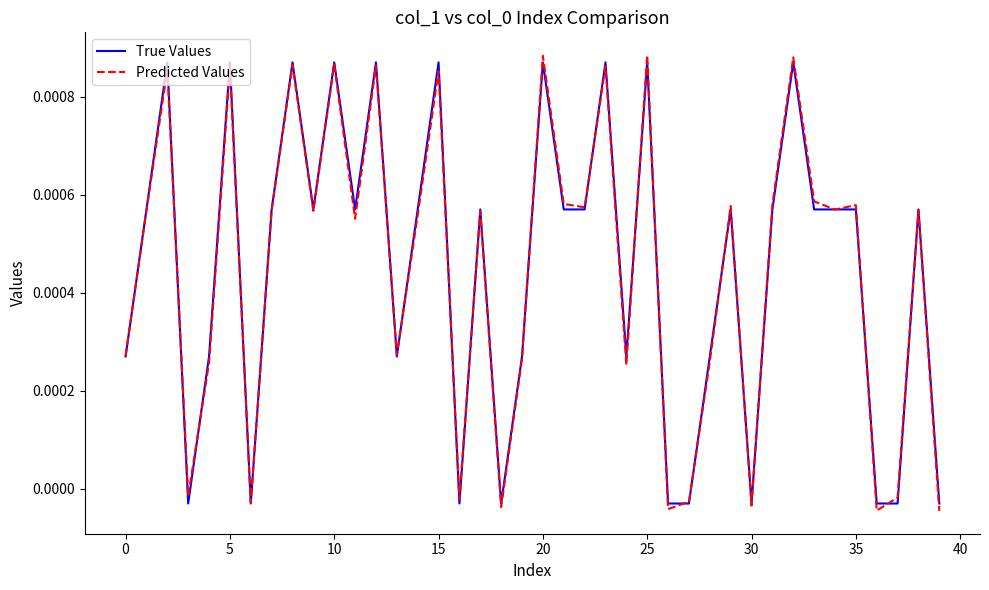

How many interior local valleys does the Predicted Values series have?

13